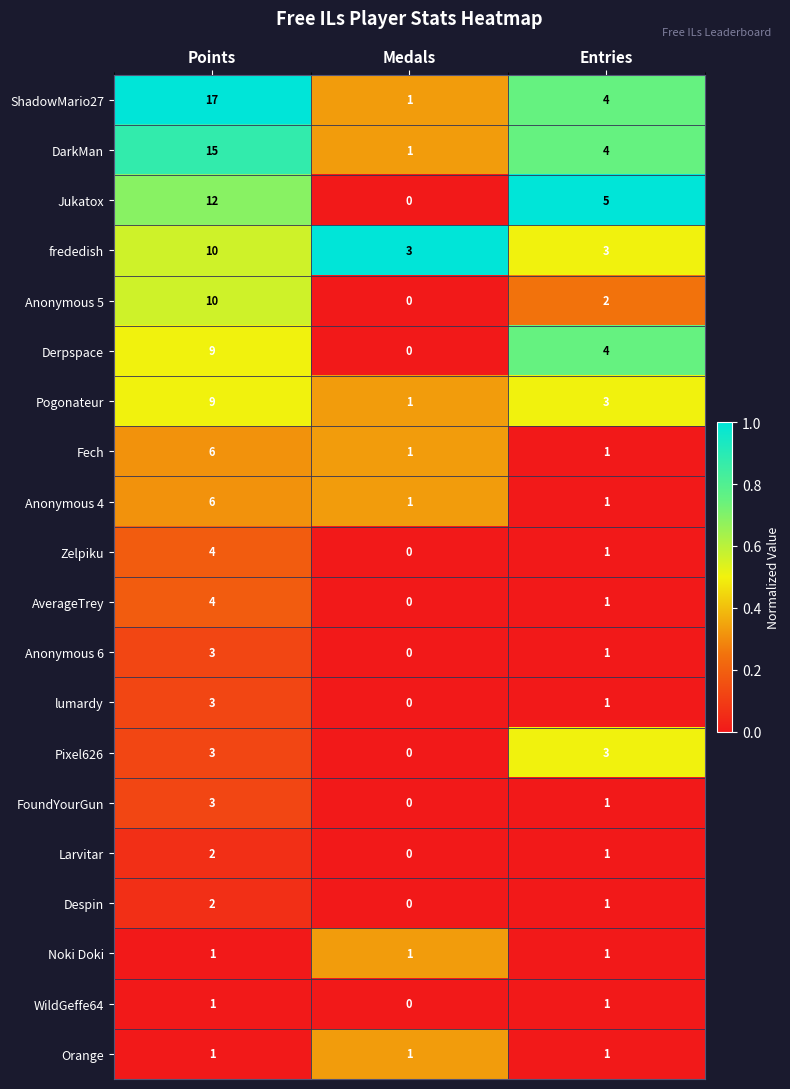

What is the difference between the maximum and second lowest values in the Pogonateur series?

6